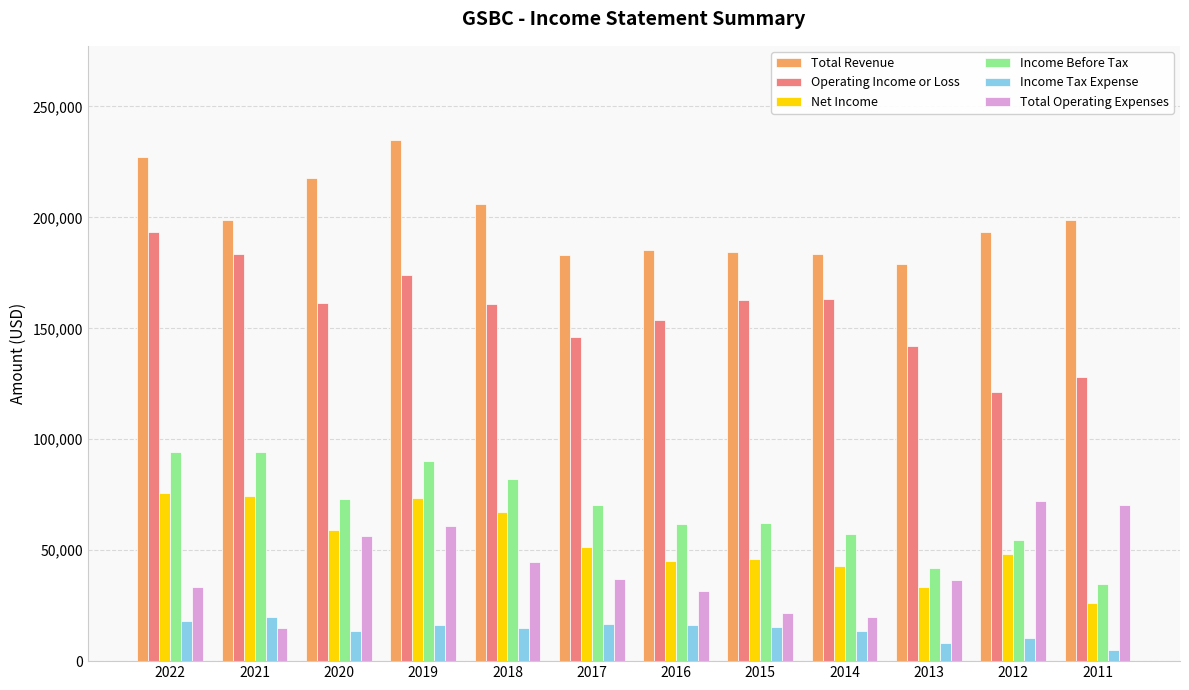

Where does the Net Income series first go above 51600?

2022